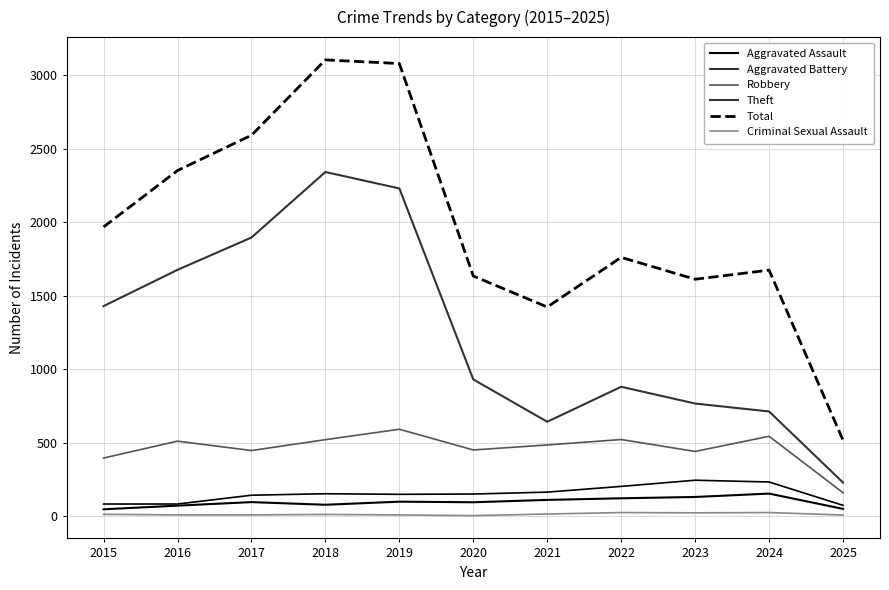

Does the chart display data point markers on the line(s)?

No